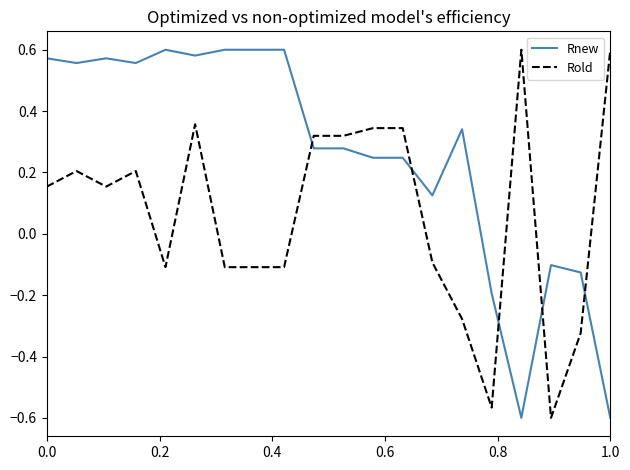

What is the sum of all Rnew values?

5.1